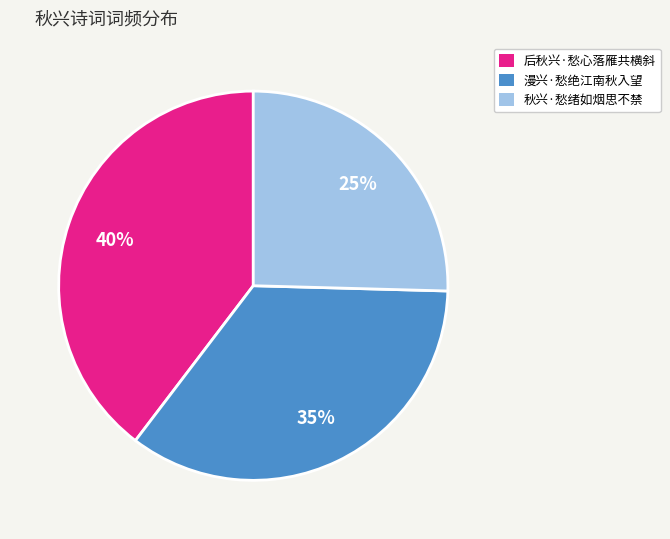

Count the number of slices in the pie.

3